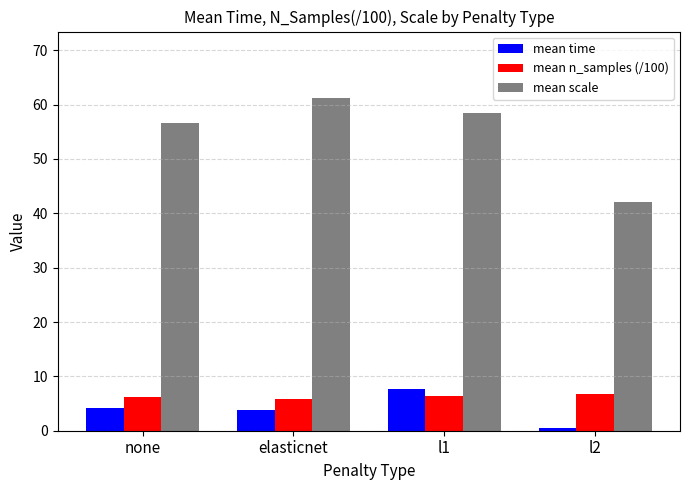

What is the lowest value of the mean time series?

0.5